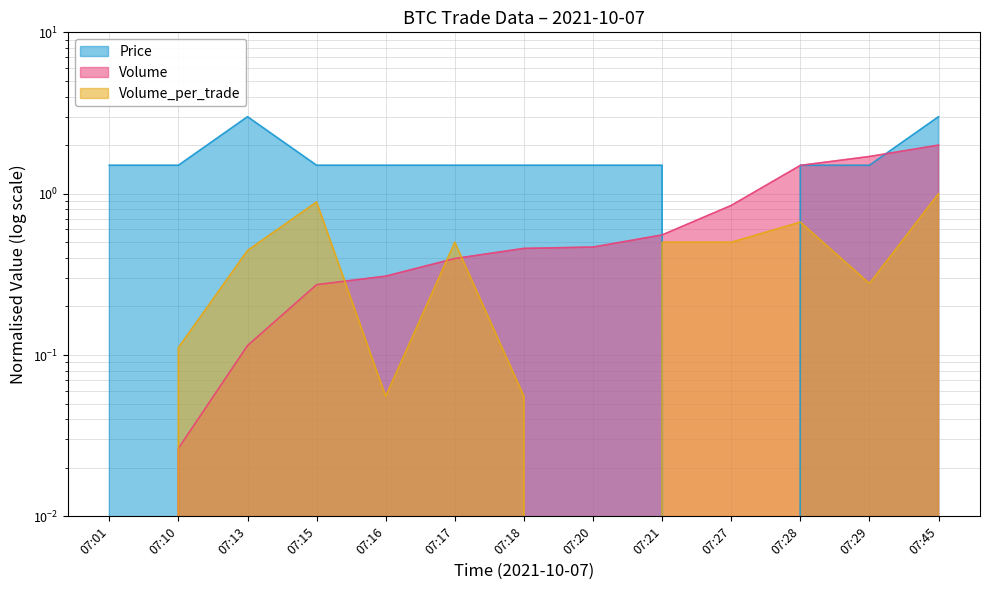

List the labels in order of Volume_per_trade value, smallest first.

07:01, 07:20, 07:16, 07:18, 07:10, 07:29, 07:13, 07:17, 07:21, 07:27, 07:28, 07:15, 07:45